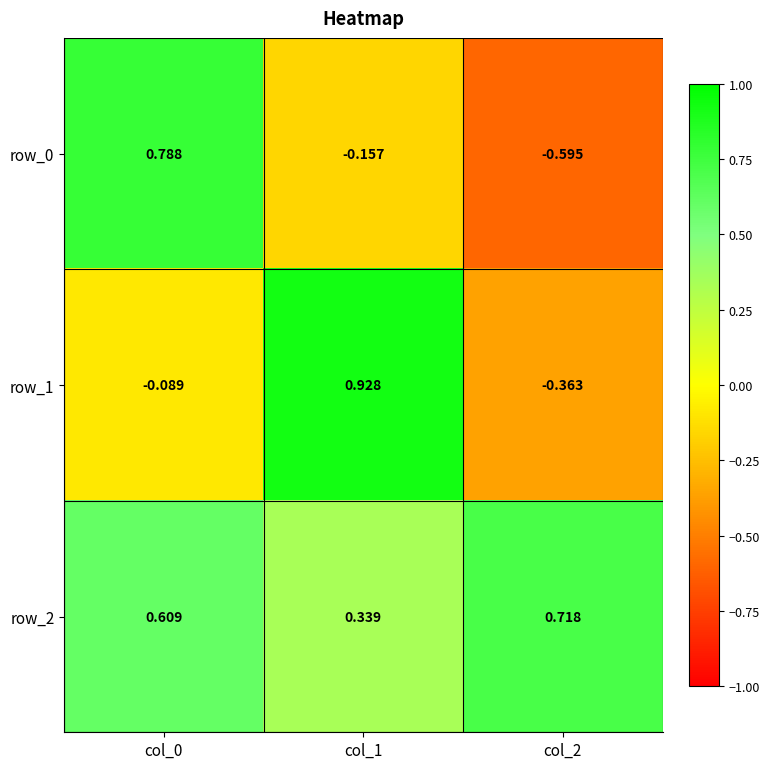

How many row_2 values are between 0 and 1?

3